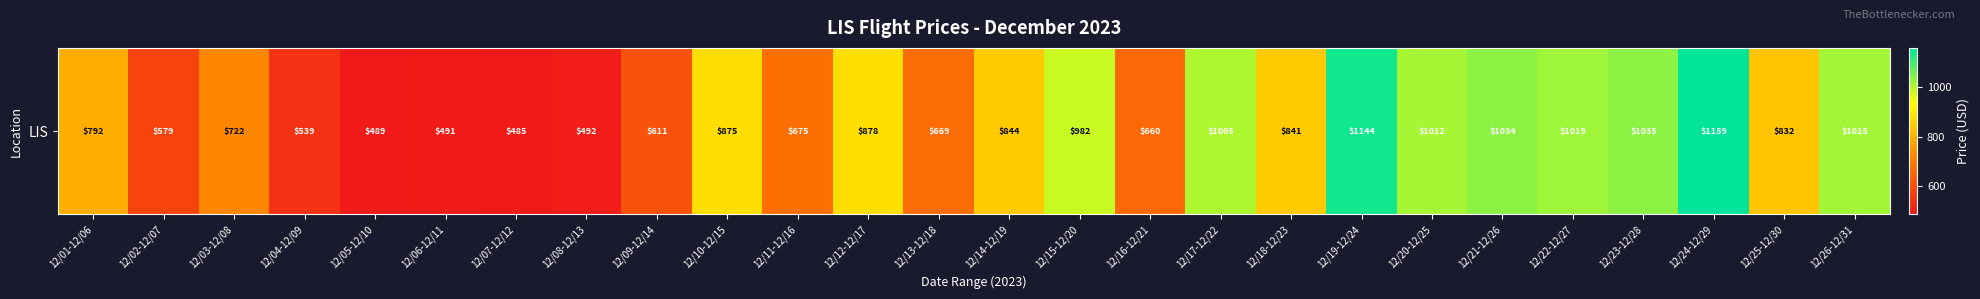

Reading left to right, what are all the values shown in this chart?

12/01-12/06=792	12/02-12/07=579	12/03-12/08=722	12/04-12/09=539	12/05-12/10=489	12/06-12/11=491	12/07-12/12=485	12/08-12/13=492	12/09-12/14=611	12/10-12/15=875	12/11-12/16=675	12/12-12/17=878	12/13-12/18=669	12/14-12/19=844	12/15-12/20=982	12/16-12/21=660	12/17-12/22=1005	12/18-12/23=841	12/19-12/24=1144	12/20-12/25=1012	12/21-12/26=1034	12/22-12/27=1019	12/23-12/28=1035	12/24-12/29=1159	12/25-12/30=832	12/26-12/31=1015